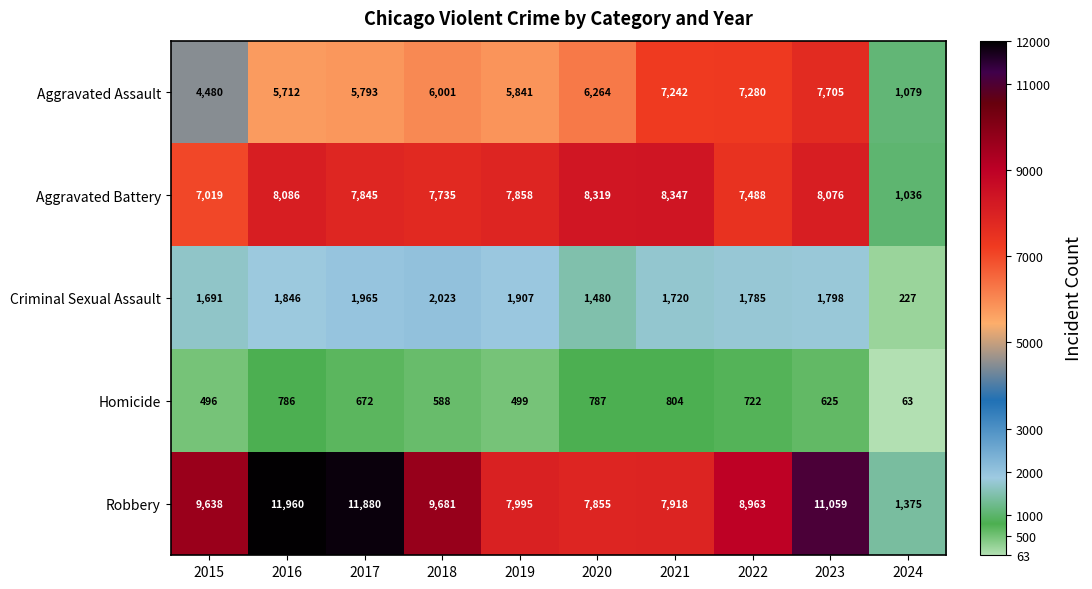

What is the difference between the second highest and minimum values in the Homicide series?

724